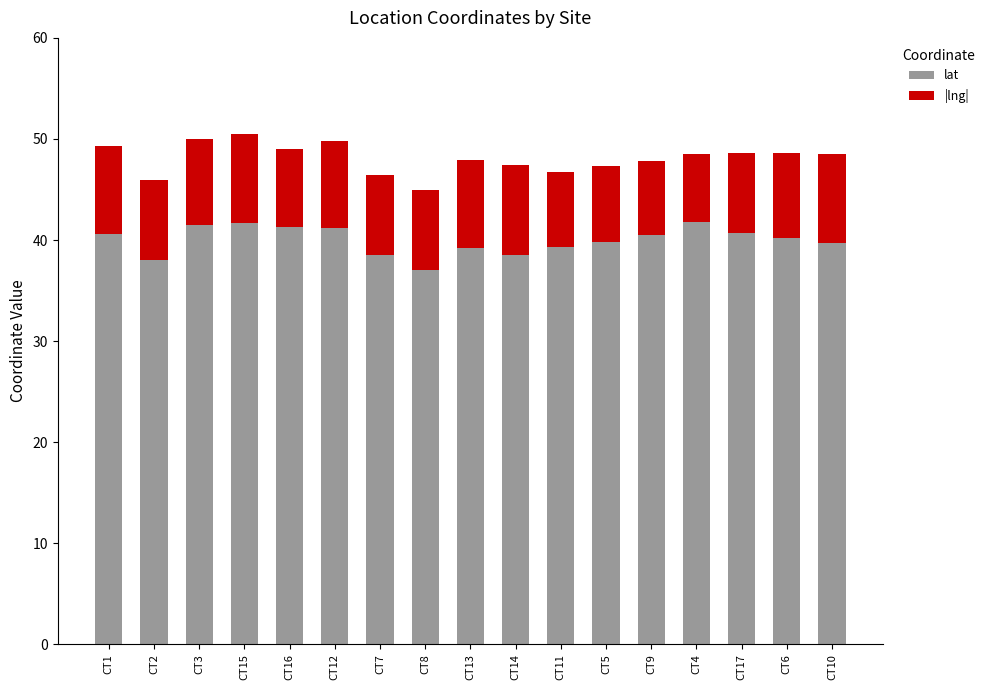

Does the chart contain any negative values?

No